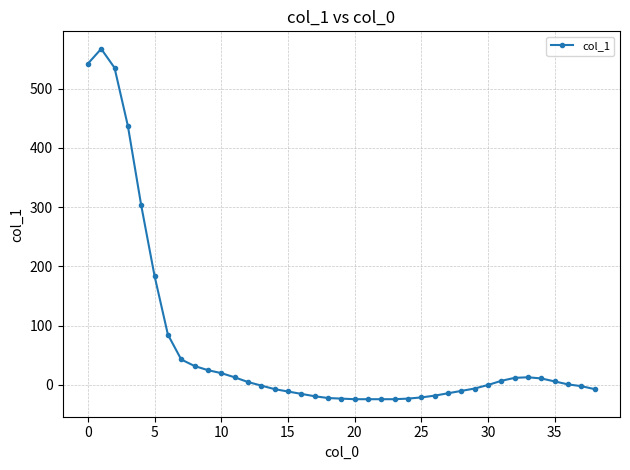

What is the smallest value displayed?

-24